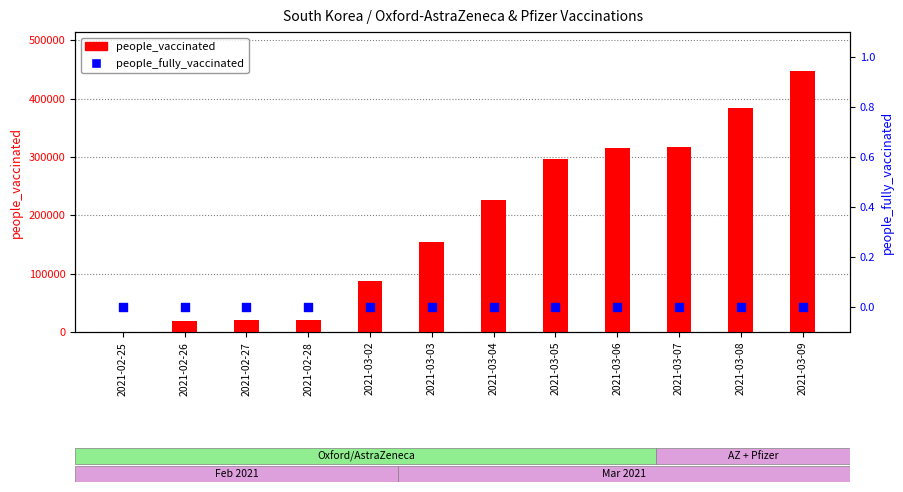

Which series has the largest total across all categories?

people_vaccinated